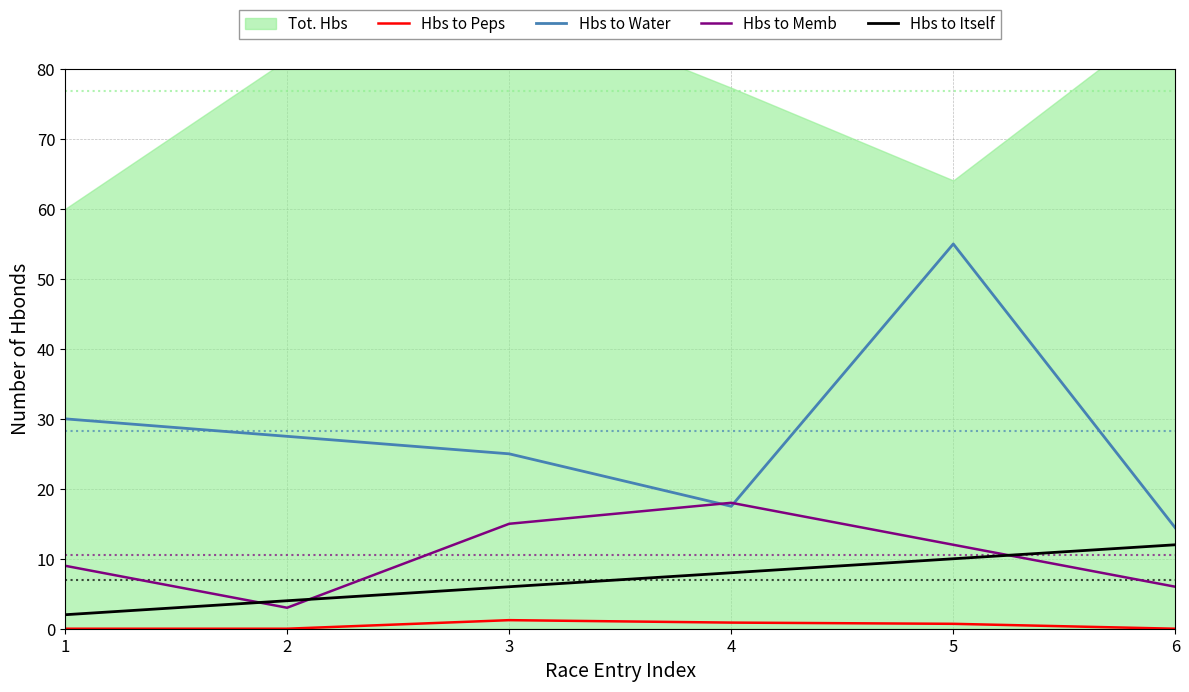

At which label does Hbs to Water reach its peak?

5